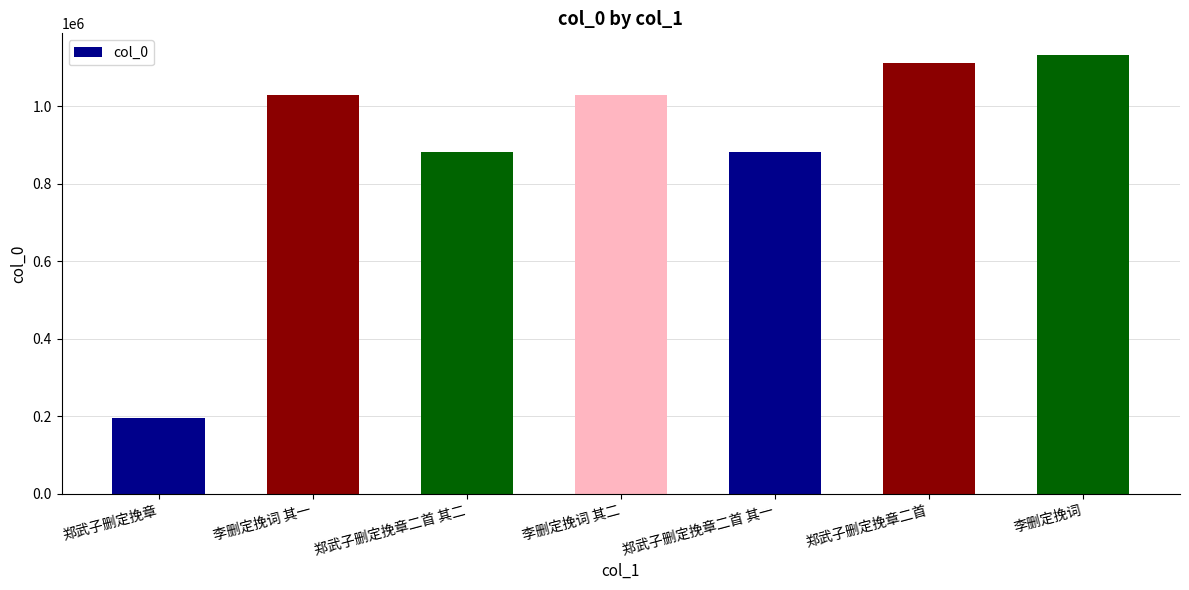

Are the bars grouped side by side (vs. stacked)?

No